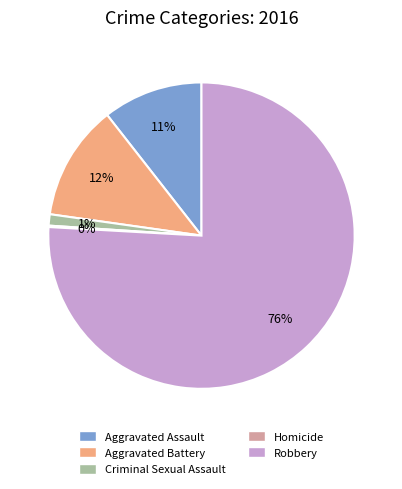

True or false: Criminal Sexual Assault accounts for 15% of the total.

False